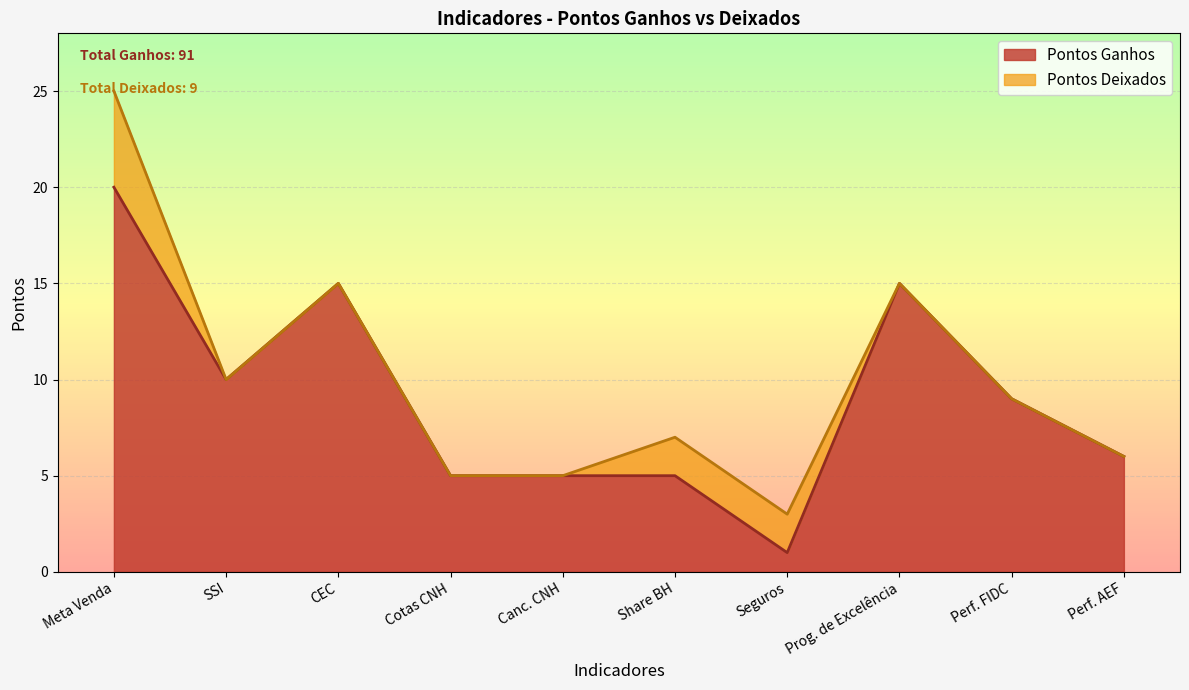

What is the maximum value shown in the chart?

20